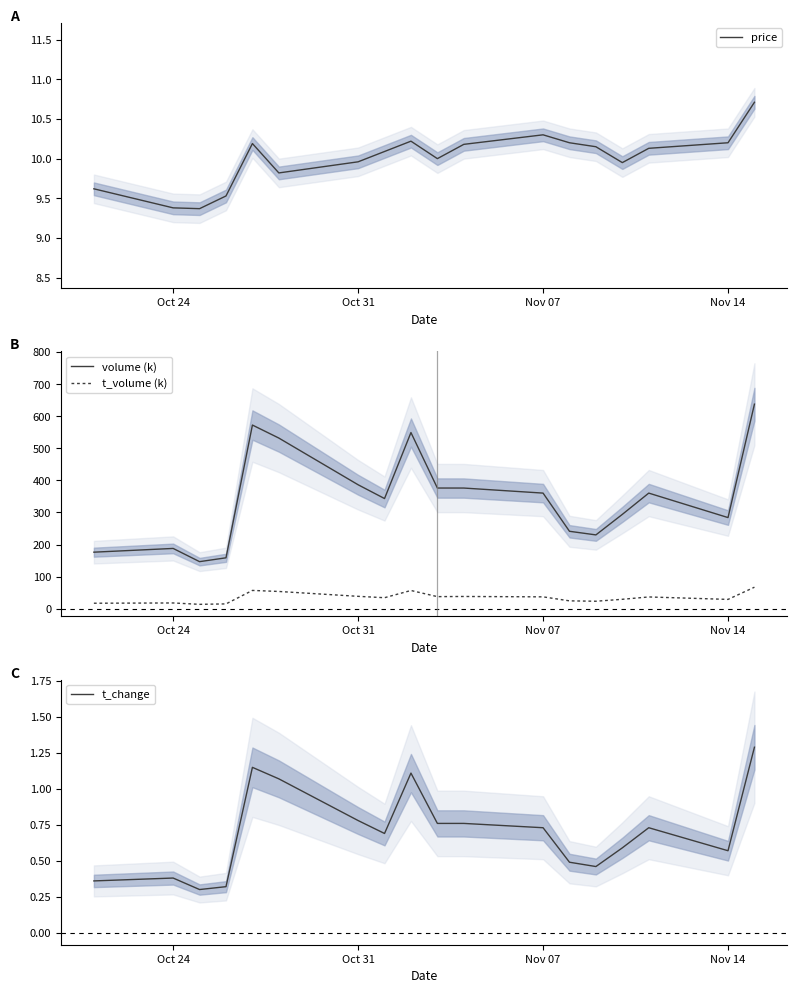

True or false: t_volume (k) and volume (k) intersect in this chart.

False